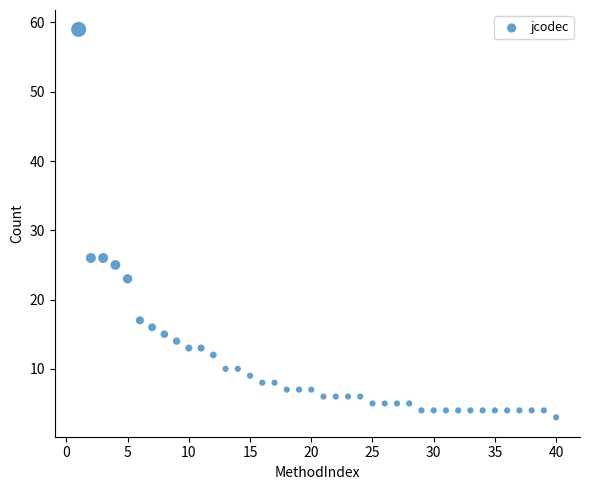

What is the range of Y values (max minus min)?

56